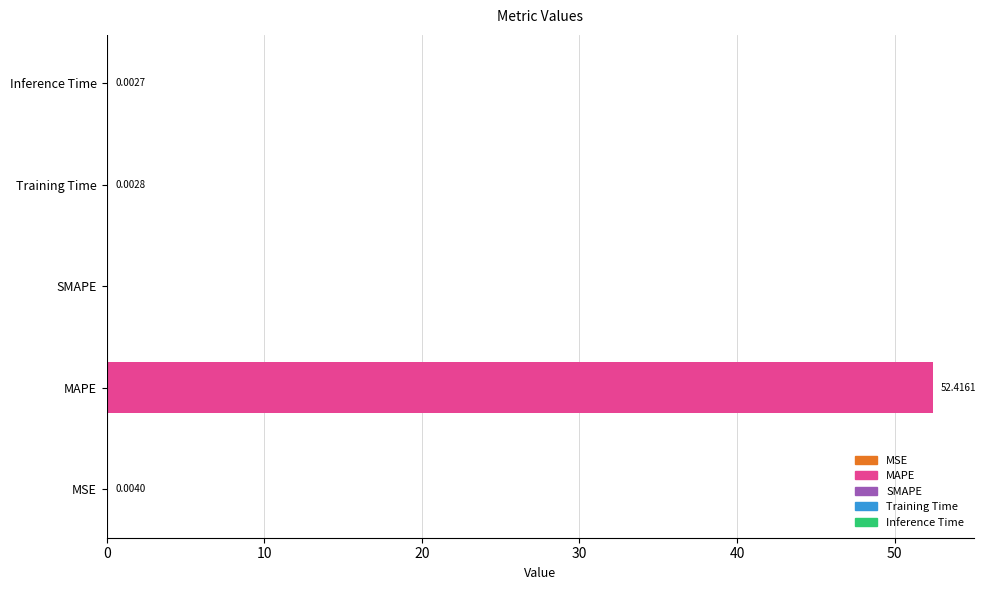

Rank the categories by value from lowest to highest.

SMAPE, Inference Time, Training Time, MSE, MAPE